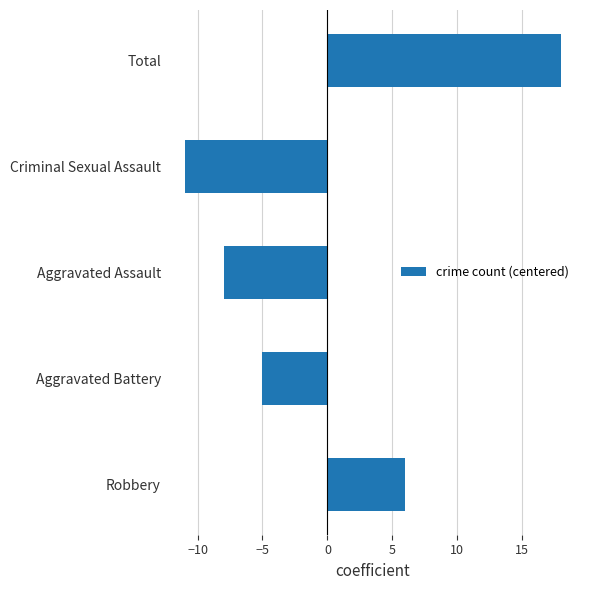

What is the minimum value shown in the chart?

-11